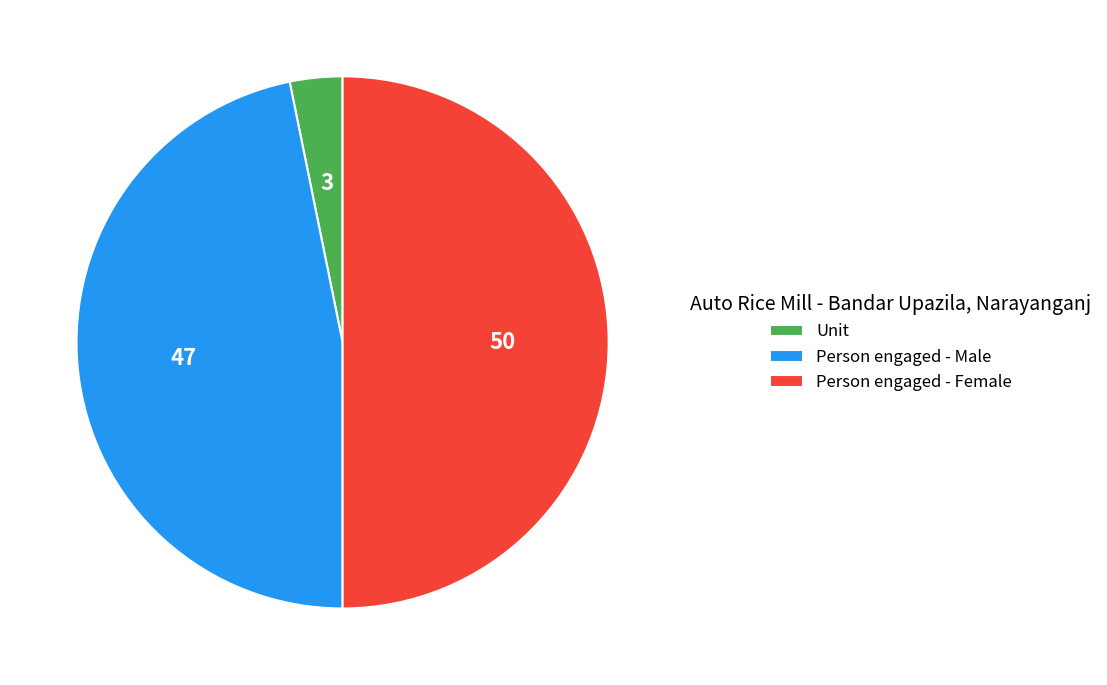

Do Unit and Person engaged - Female together represent more than half of the pie?

Yes